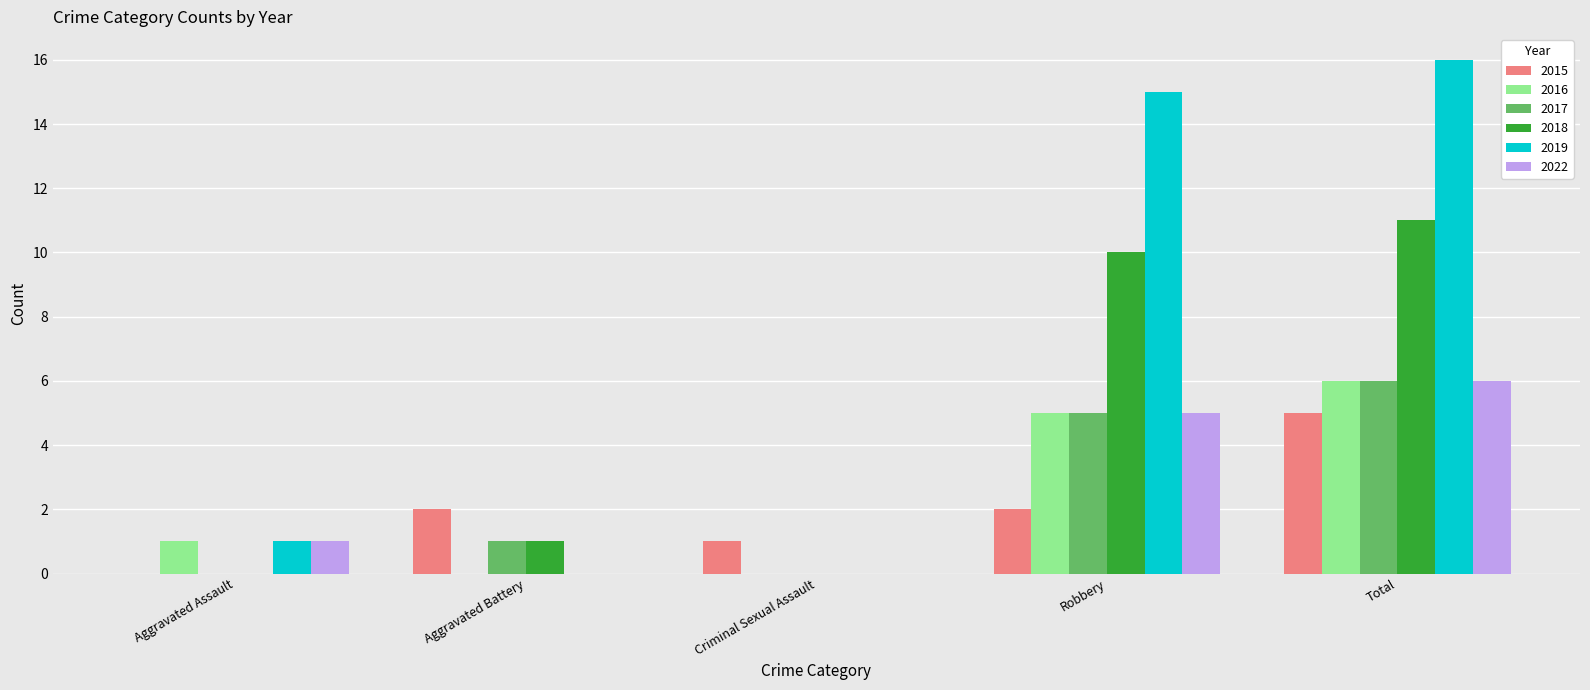

What is the total value across all series at Criminal Sexual Assault?

1